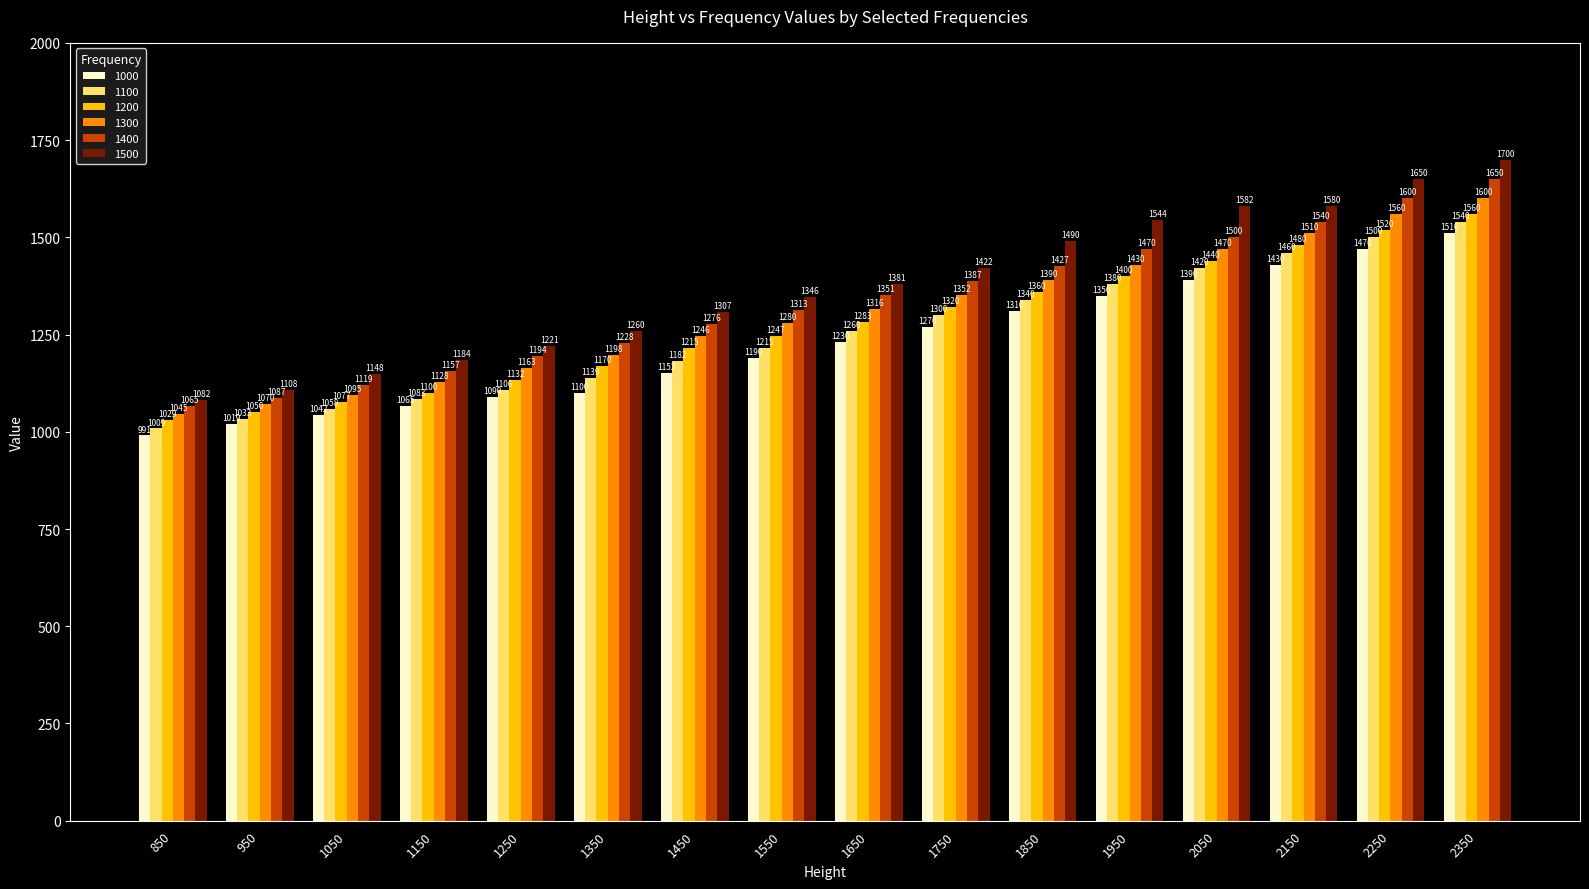

What is the difference between the maximum and minimum values in the 1200 series?

530.8